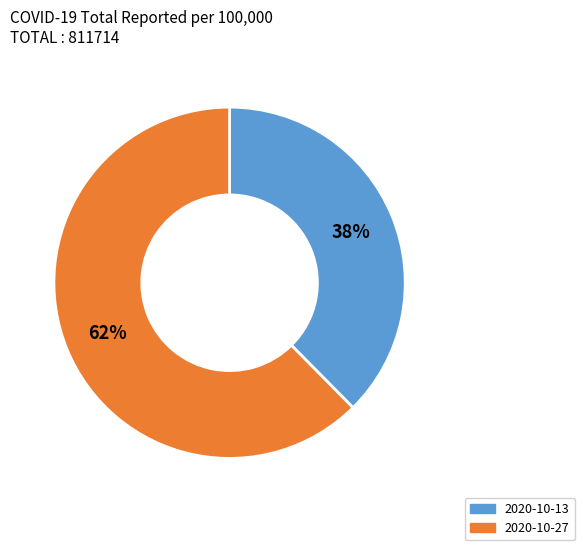

Is it true that 2020-10-27 is 54% of the pie?

False